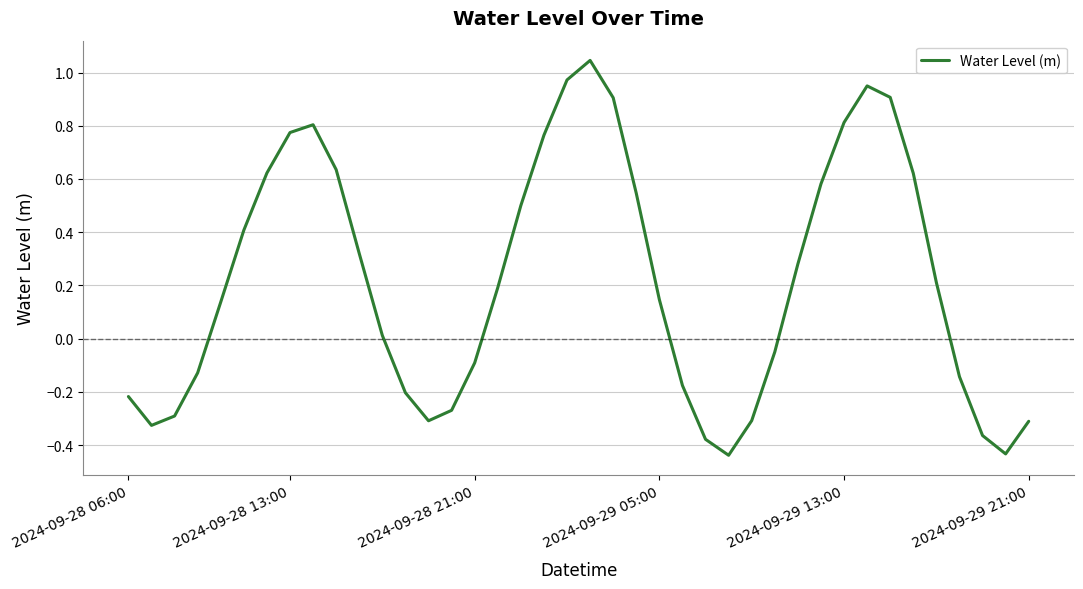

What is the difference between the maximum and minimum values?

1.5